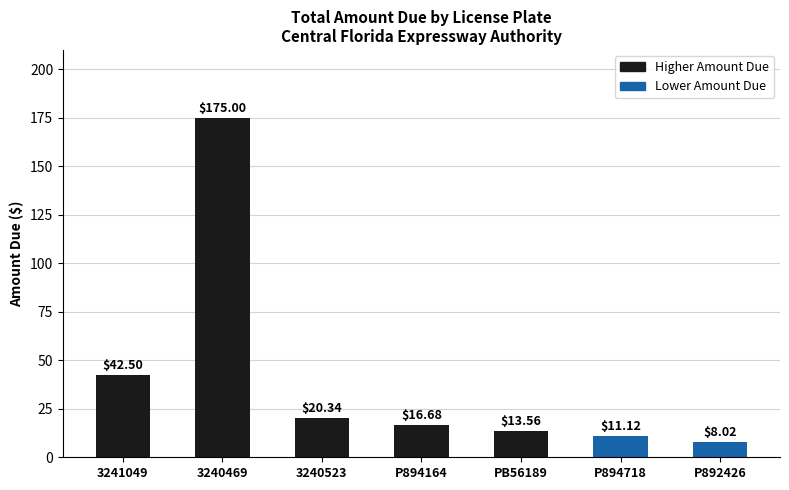

What is the value of the 2nd bar from the left?

175.0